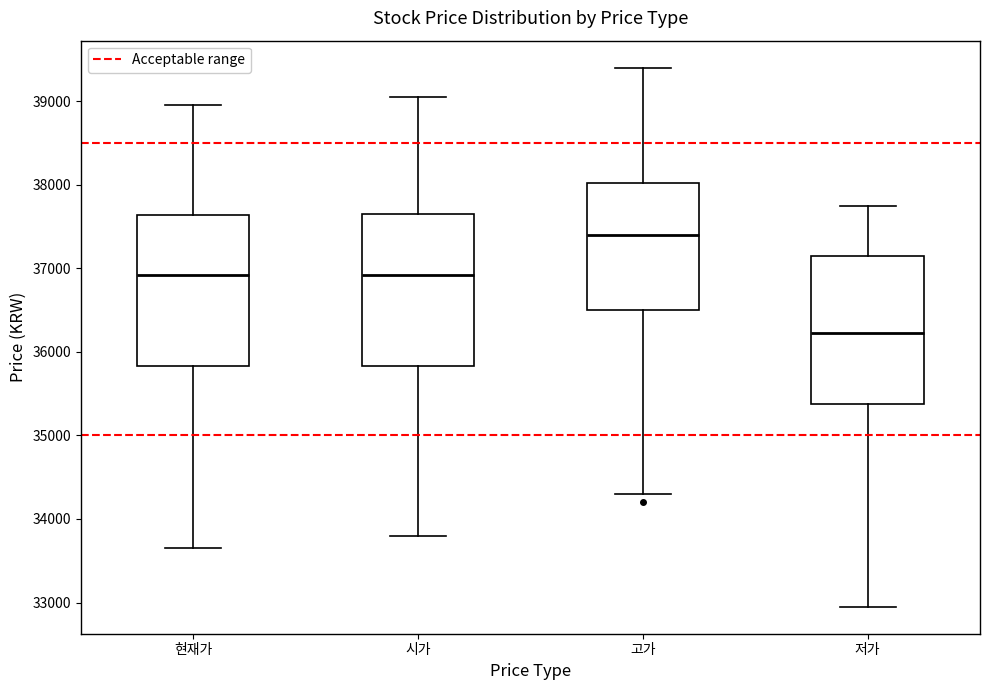

Which box has the lowest median line?

저가